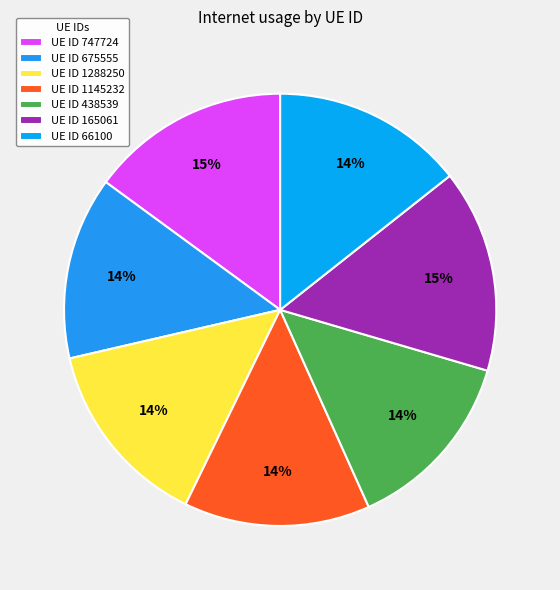

Is there any slice that represents more than half of the pie?

No